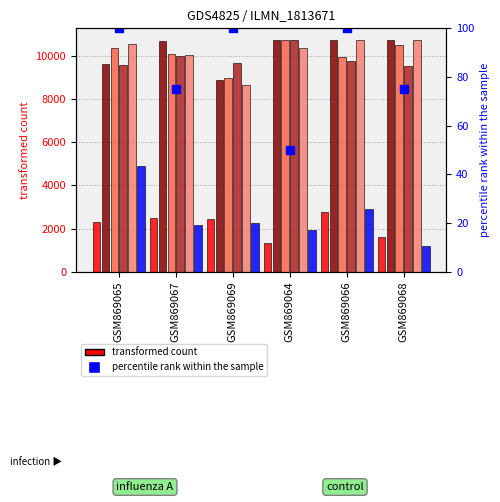

What position from the right is GSM869064?

3